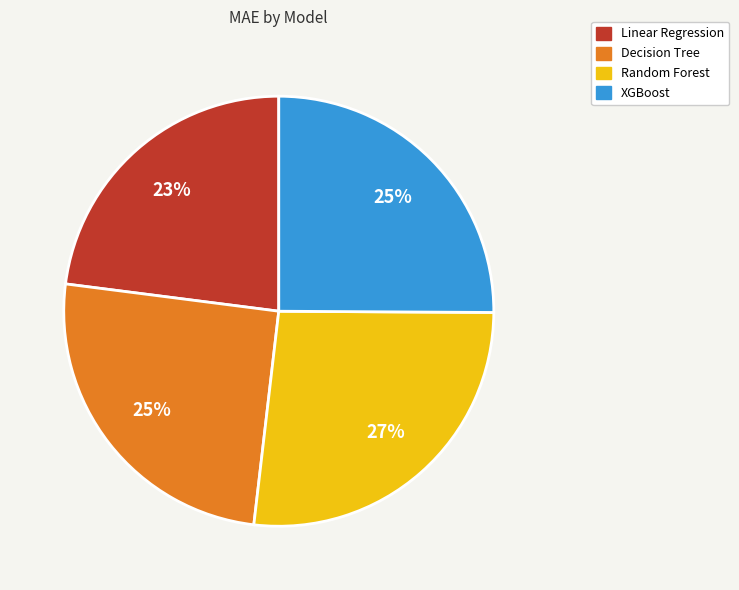

Which has a higher value, Decision Tree or Linear Regression?

Decision Tree